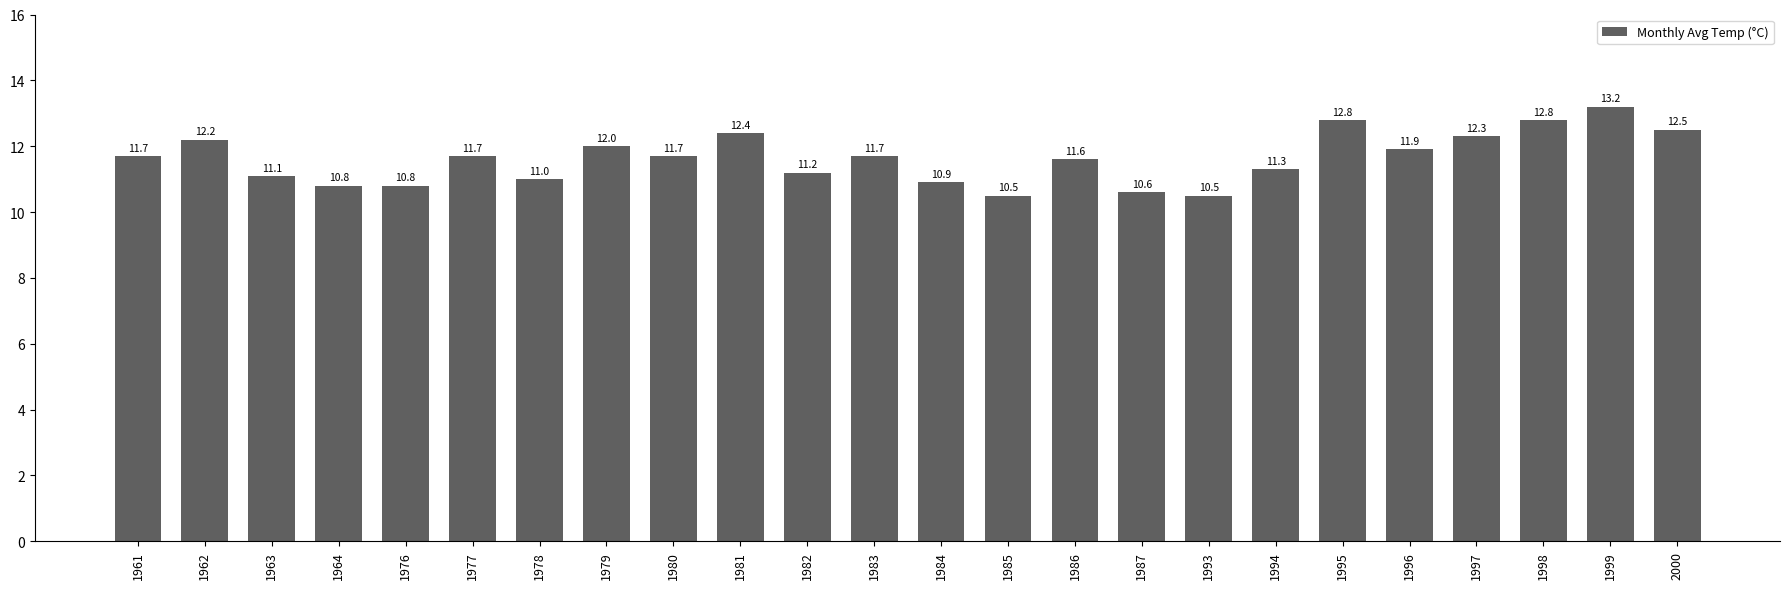

Count the number of categories in the chart.

24